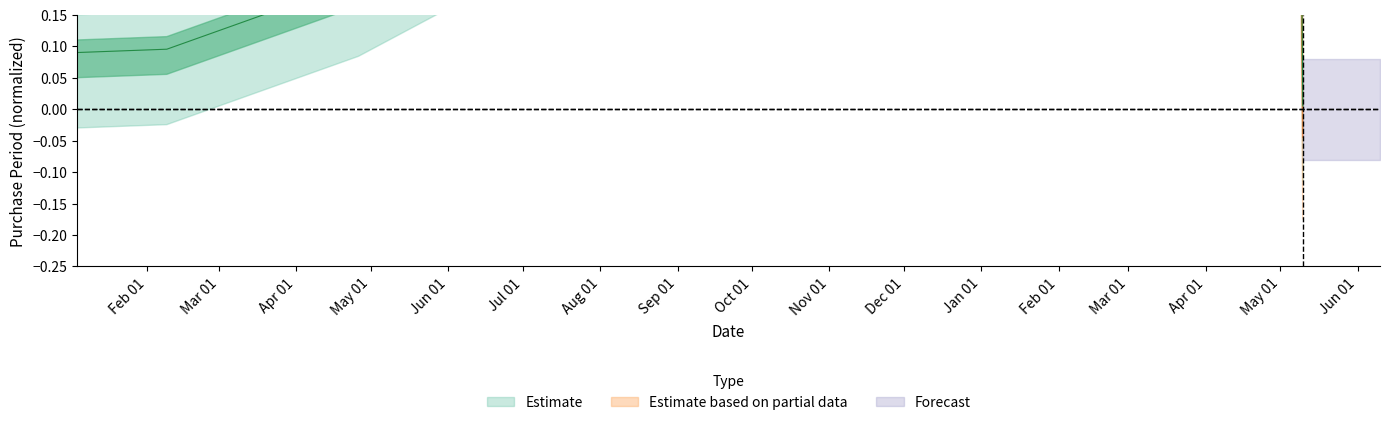

List the labels in order of value, largest first.

2017-05-08, 2016-04-26, 2016-02-09, 2016-01-04, 2017-05-10